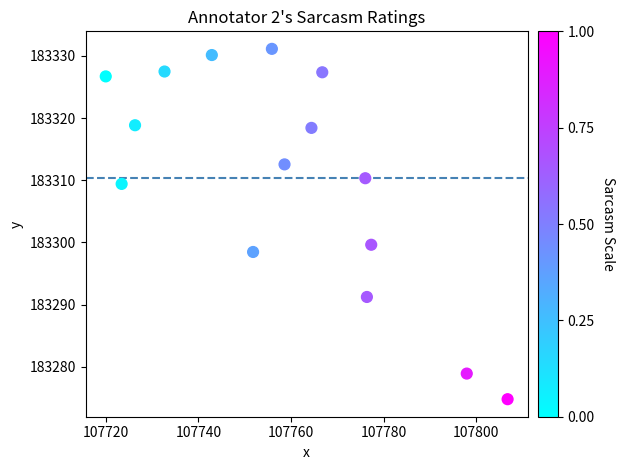

What Y value in the scatter plot is closest to 183302?

183299.6